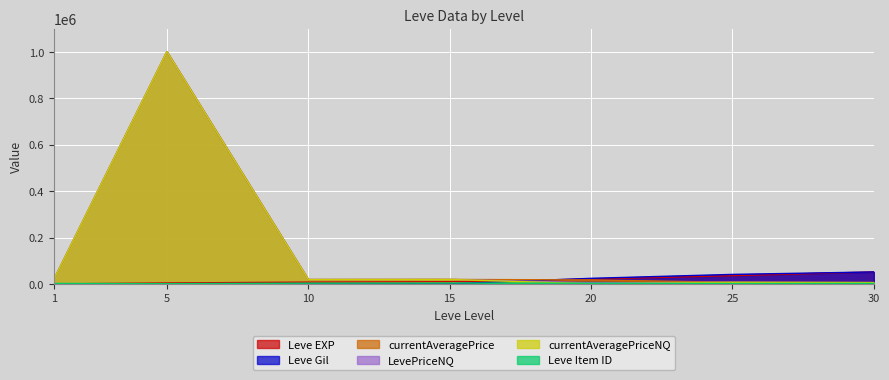

True or false: Leve Item ID has a value of 2631 at 1.

True